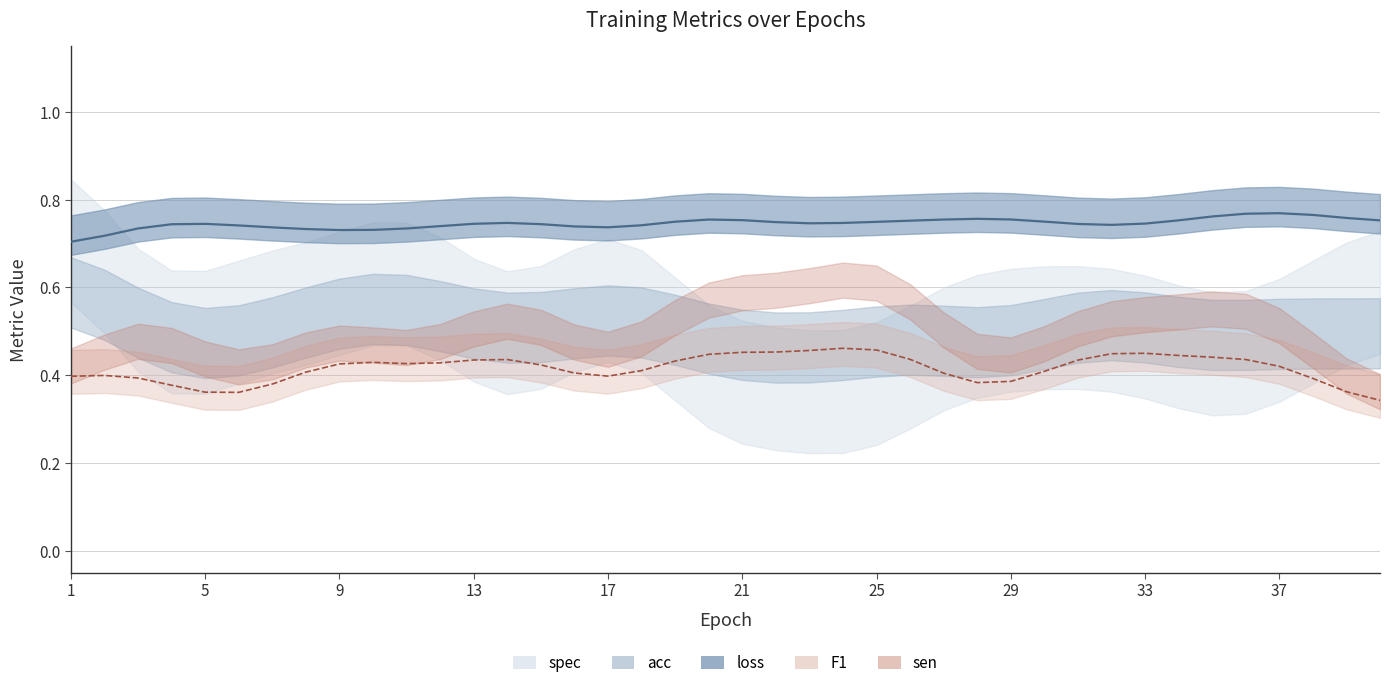

What is the greatest value displayed?

0.8